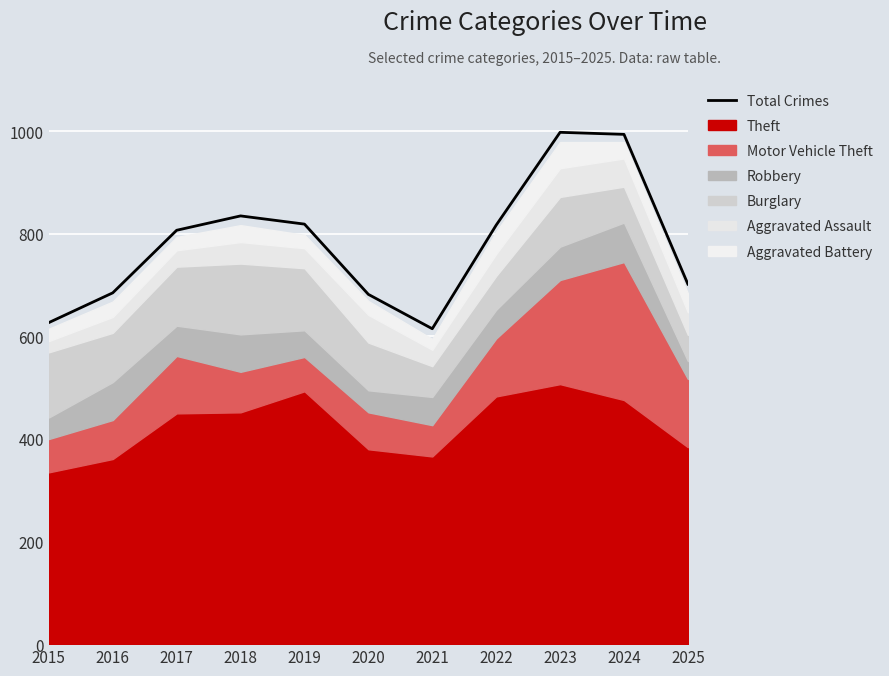

What is the minimum value shown in the chart?

615